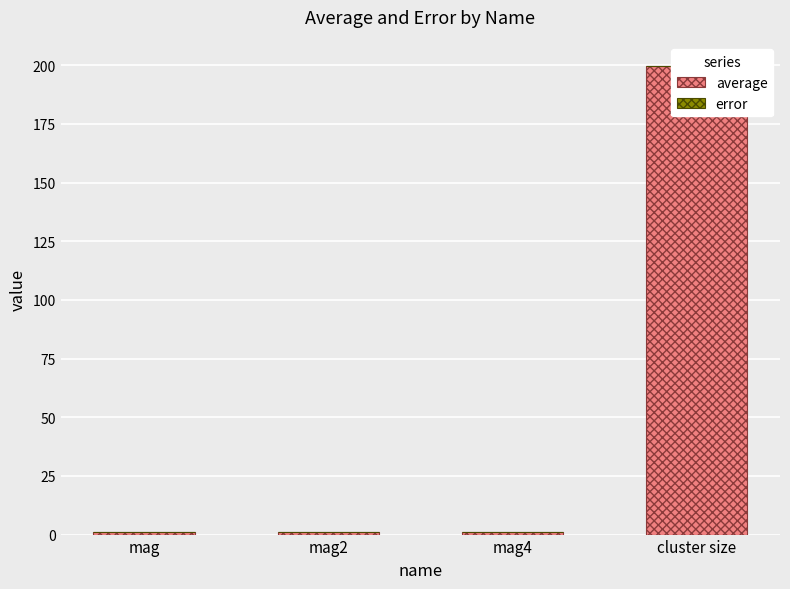

What is the total value across all series at cluster size?

199.7